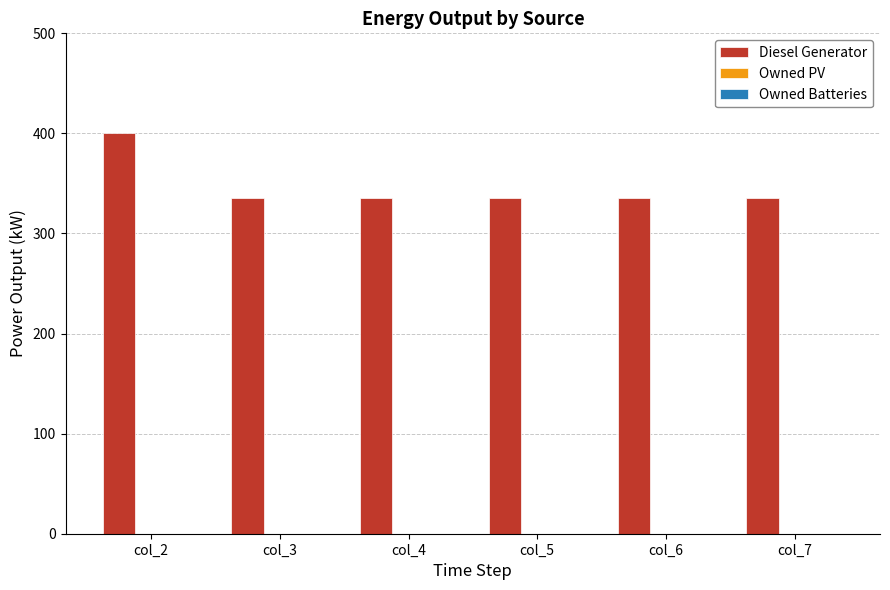

How many data points does each series have?

6